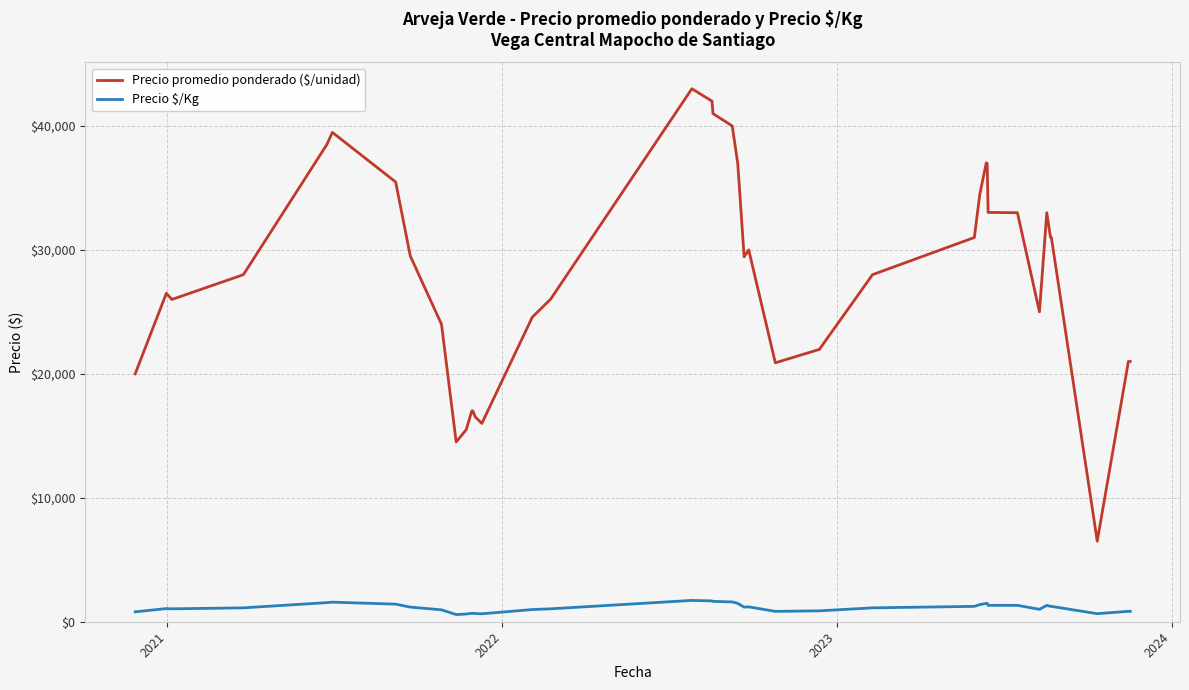

True or false: Precio $/Kg has more than 0 interior local peaks.

True